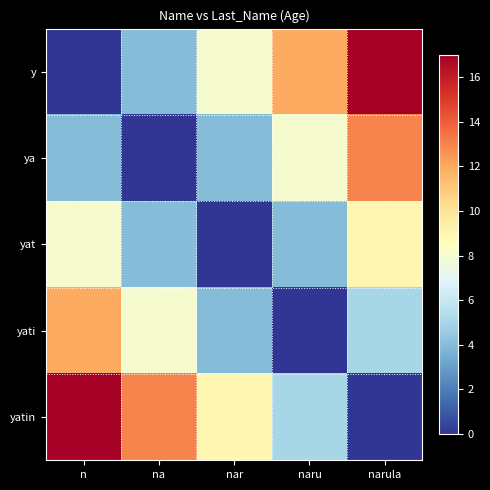

At naru, list the series in order from largest to smallest.

y, ya, yatin, yat, yati